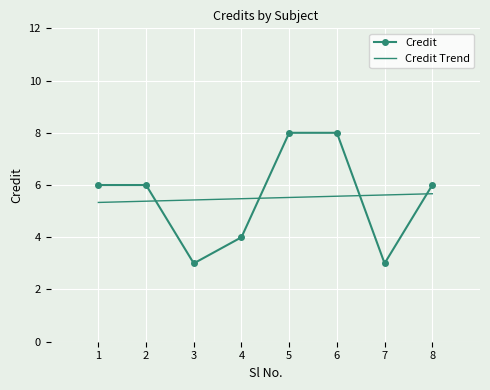

What is the difference between the values at 2 and 3?

3